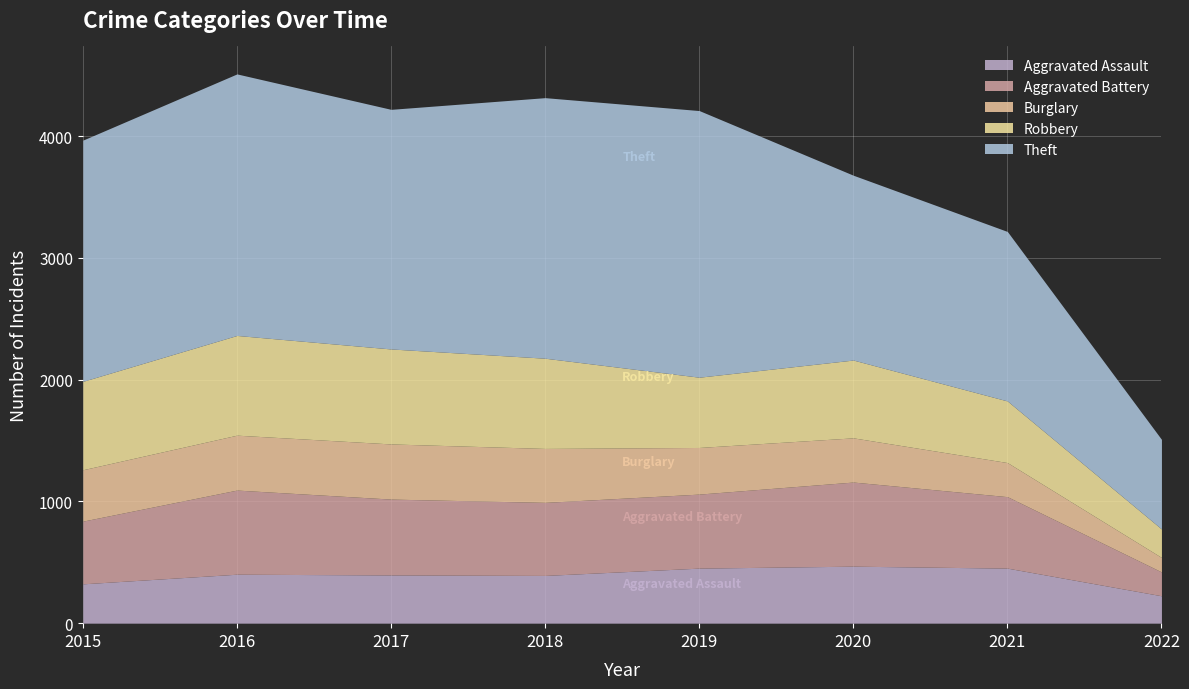

What is the minimum value for Aggravated Battery?

196